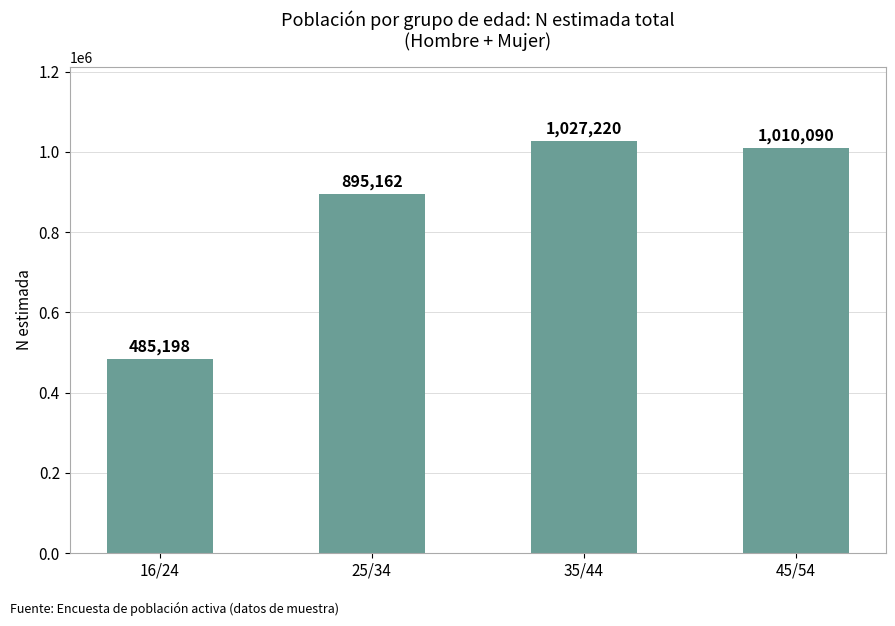

Count the number of categories in the chart.

4